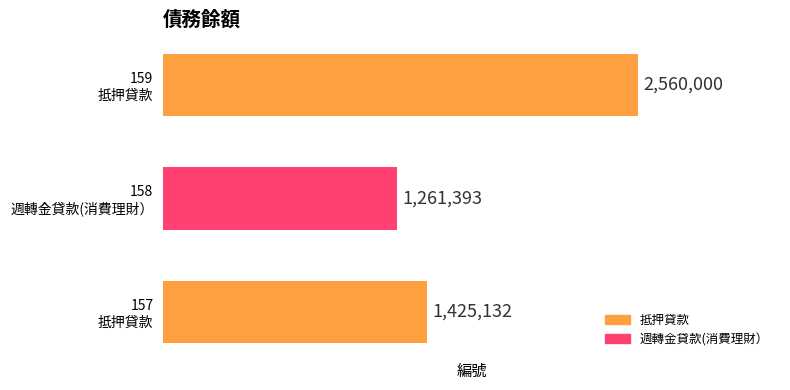

Reading bottom to top, extract all data points from this chart.

1425132	1261393	2560000